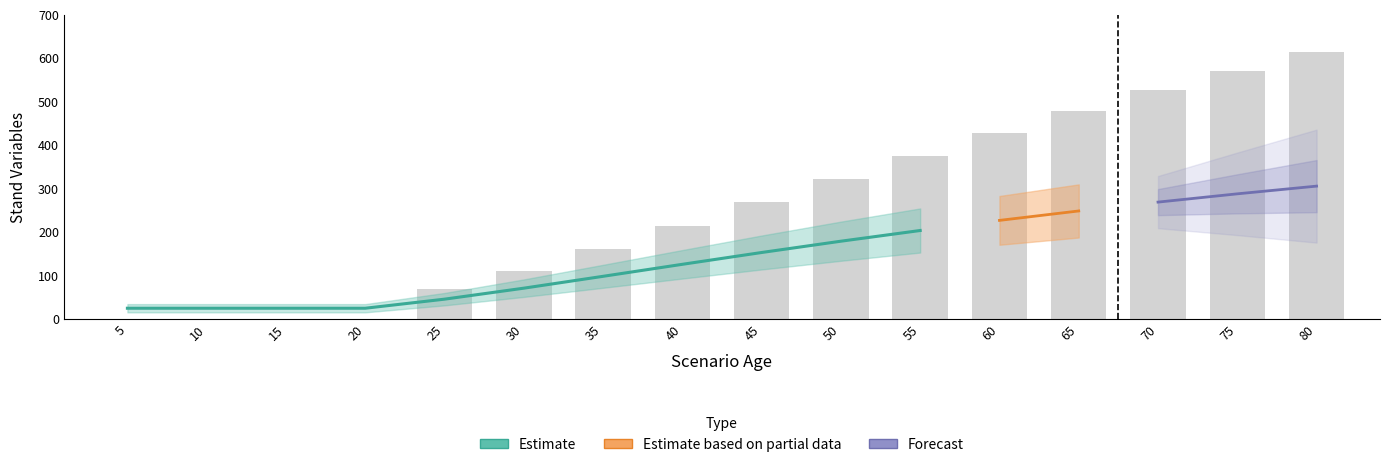

Reading left to right, list all the values displayed in this chart.

N: 5=47.5	10=47.5	15=47.5	20=47.5	25=47.4	30=47.2	35=47.0	40=46.9	45=46.7	50=46.6	55=46.4	60=46.2	65=46.1	70=45.9	75=45.8	80=45.6
G: 5=3.0	10=3.0	15=3.0	20=3.0	25=6.2	30=10.1	35=14.3	40=18.5	45=22.7	50=26.7	55=30.5	60=34.1	65=37.4	70=40.5	75=43.5	80=46.2
V_con_corteza: 5=0.0	10=0.0	15=0.0	20=0.0	25=68.1	30=111.2	35=160.5	40=213.4	45=267.7	50=322.1	55=375.6	60=427.5	65=477.6	70=525.6	75=571.4	80=615.1
SDI: 5=0.0	10=0.0	15=0.0	20=0.0	25=105.2	30=156.3	35=207.4	40=256.4	45=302.3	50=344.9	55=384.0	60=420.0	65=453.0	70=483.3	75=511.2	80=536.9